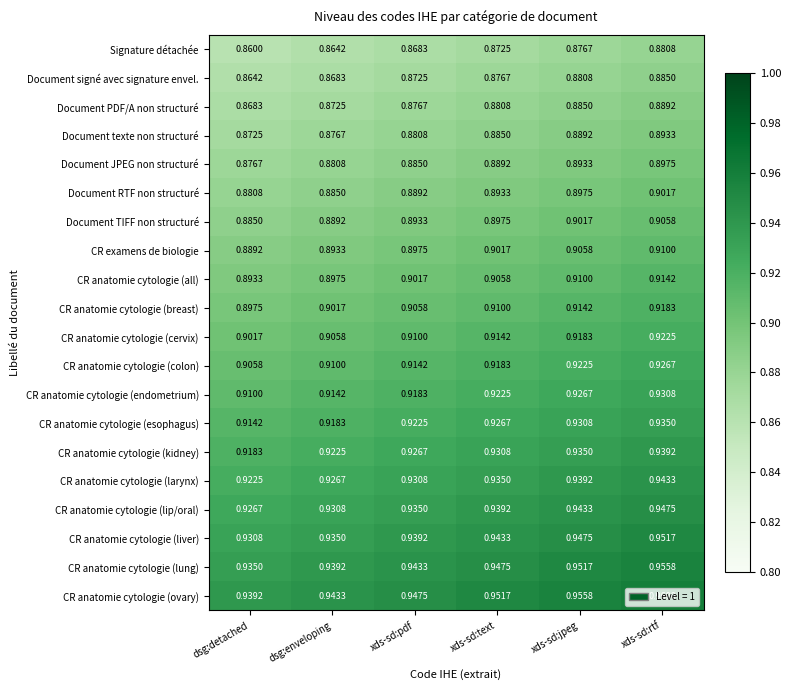

At which label is Document RTF non structuré closest to 0?

dsg:detached